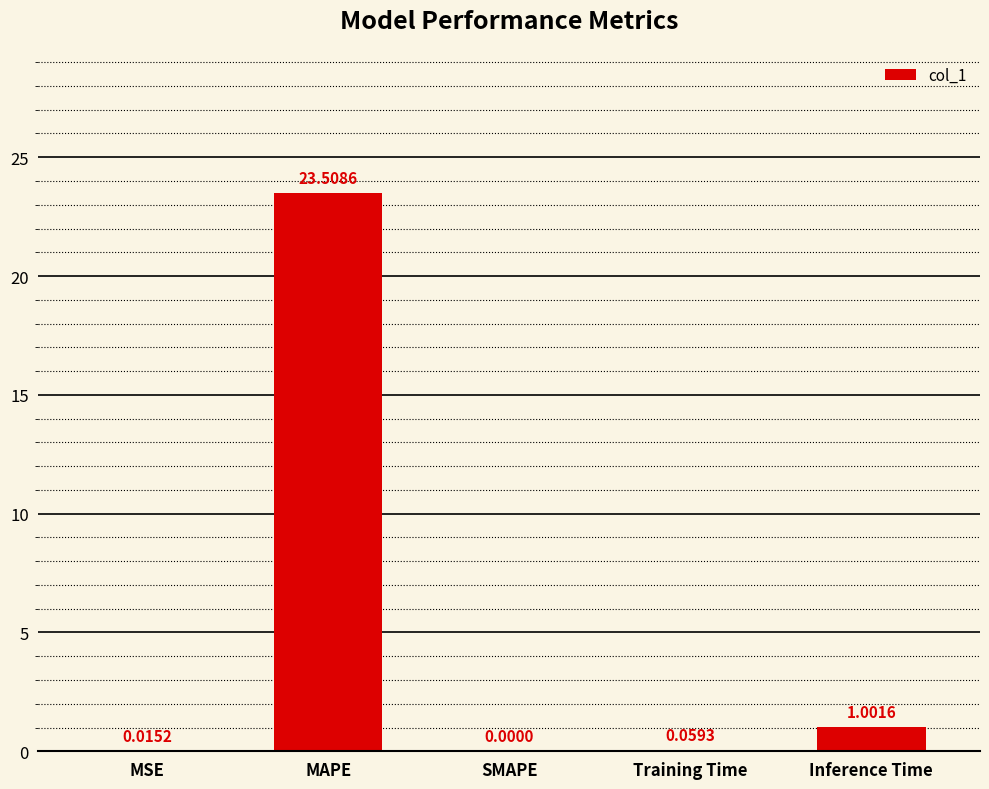

Which category has the highest value across all series?

MAPE